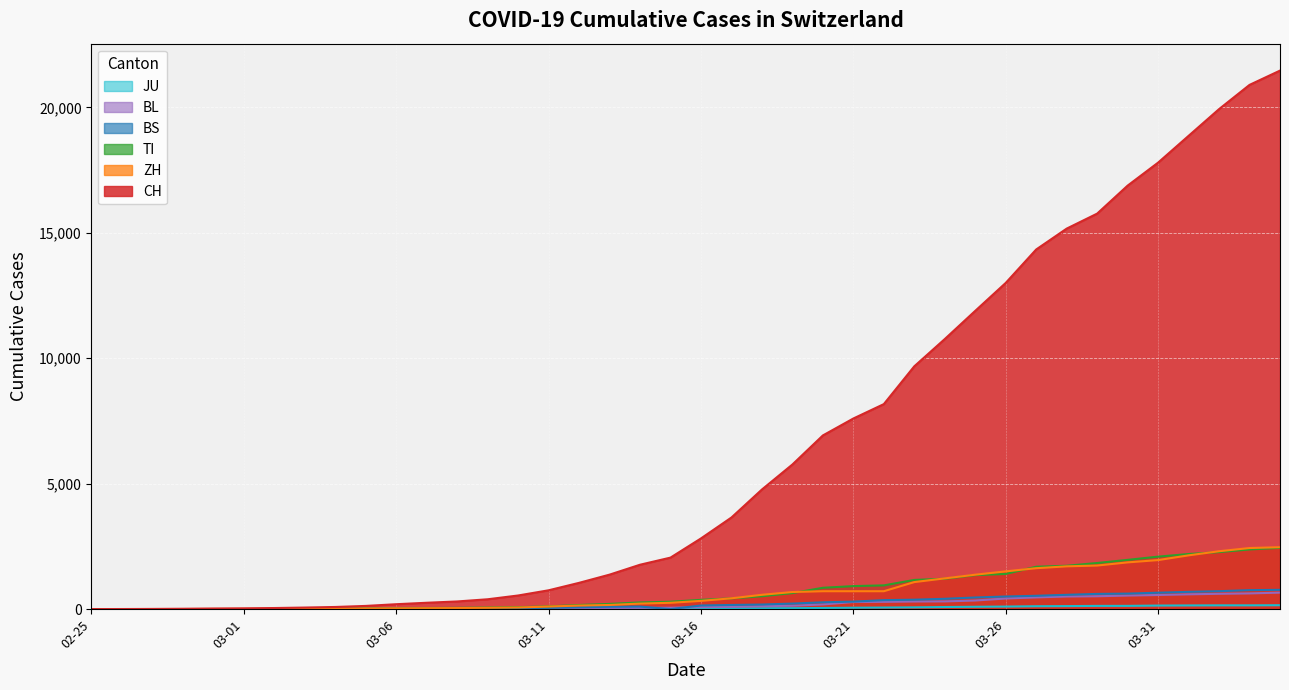

How many positive values does the ZH series have?

38